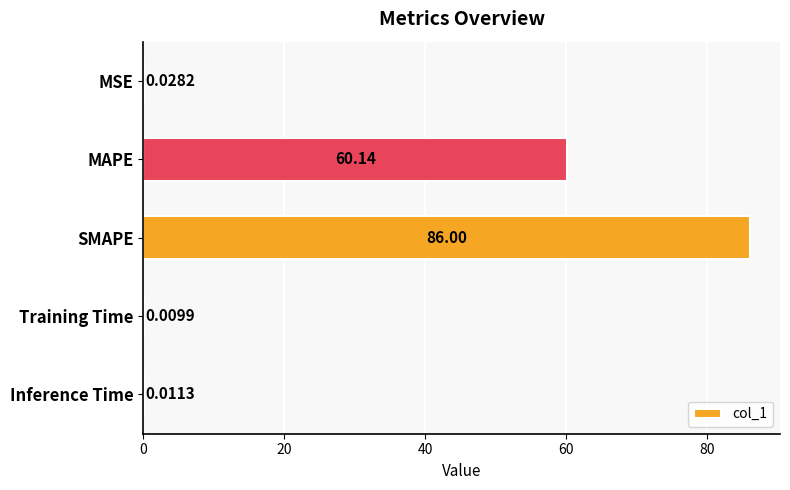

At which category does the chart reach its peak across all series?

SMAPE